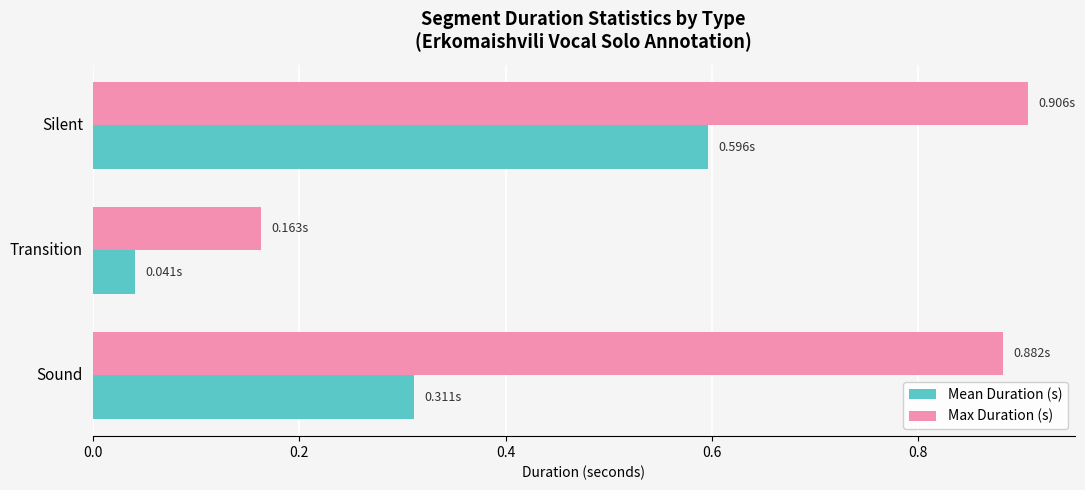

What is the sum of the Max Duration (s) values at Silent and Transition?

1.1